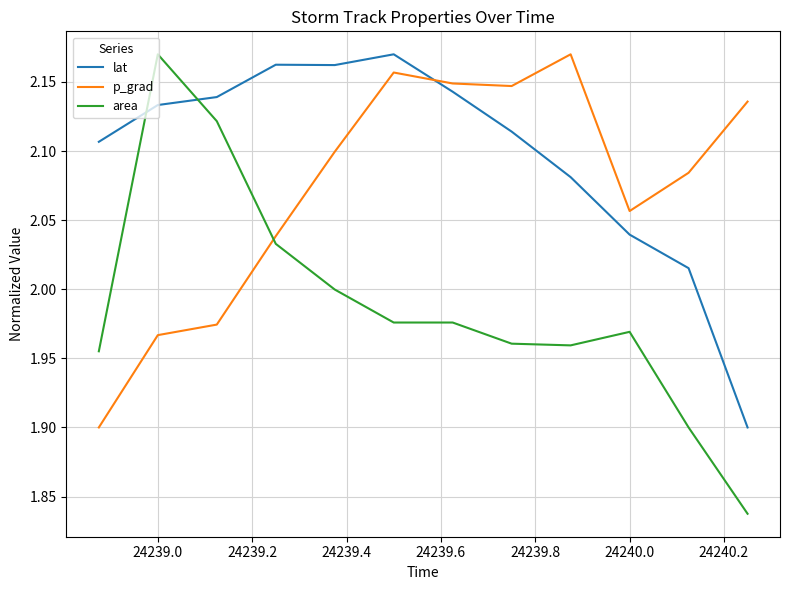

True or false: lat and area intersect in this chart.

True